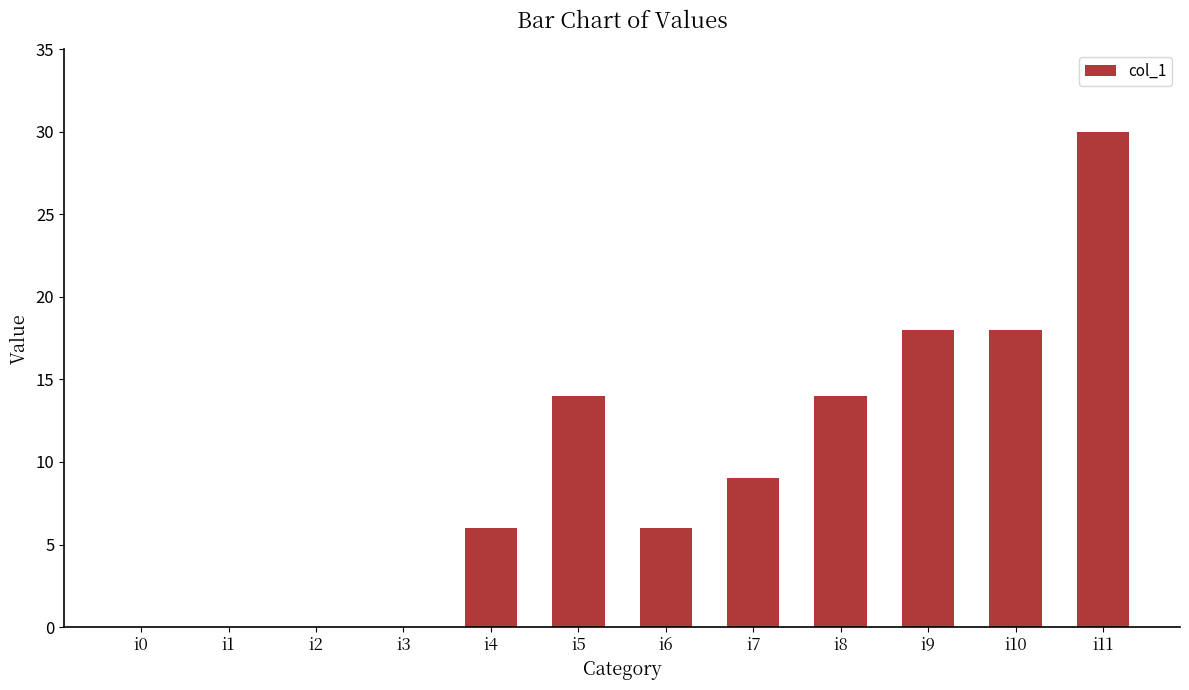

True or false: the data shows 6 at i6.

True